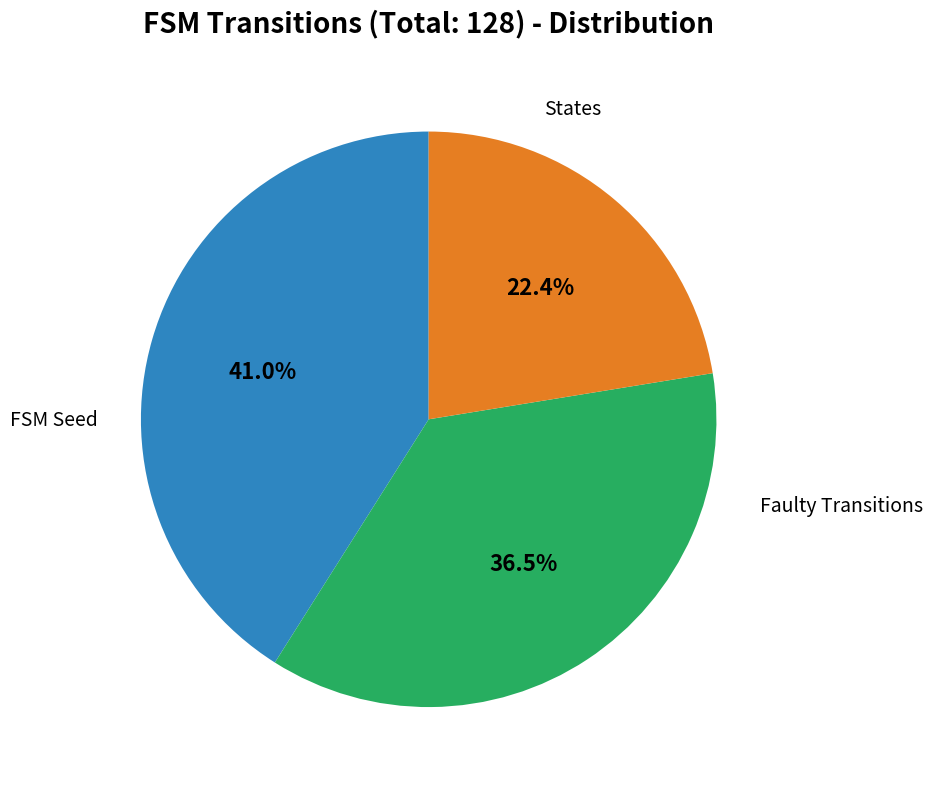

Is there any slice that represents more than half of the pie?

No